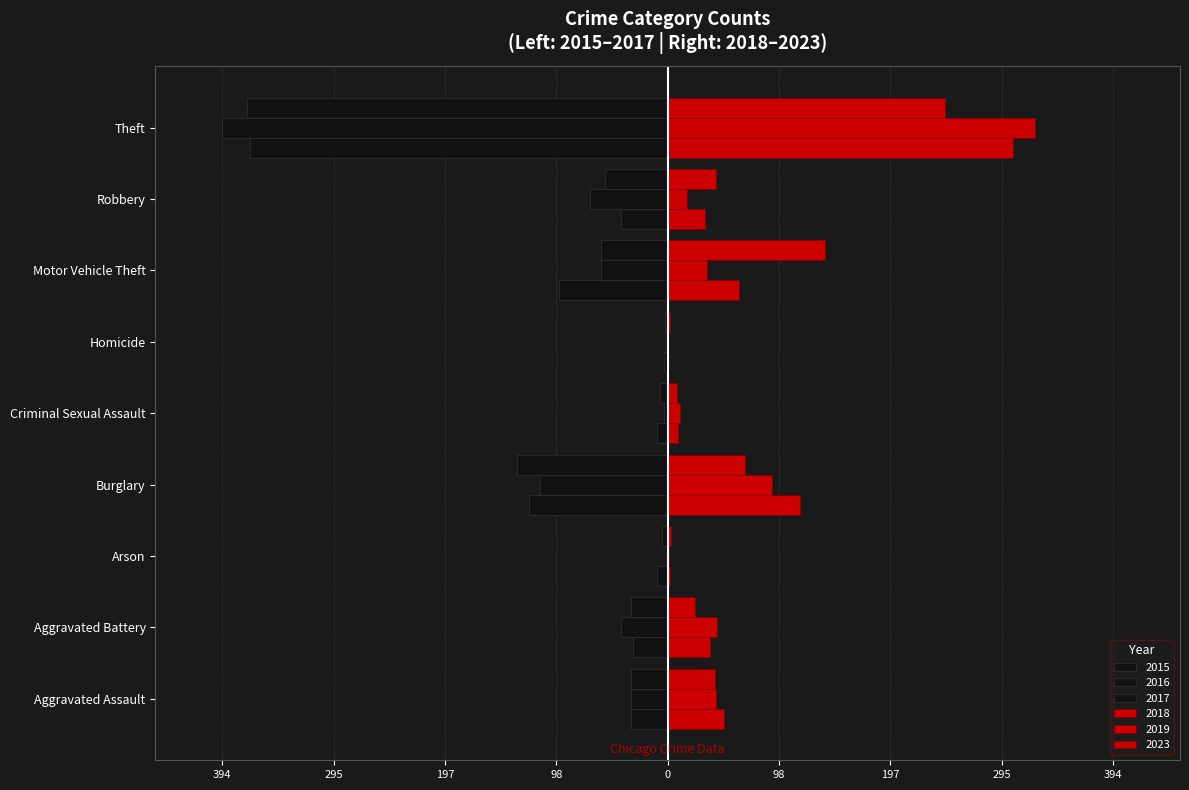

What are all the series names shown in the legend?

2015, 2016, 2017, 2018, 2019, 2023